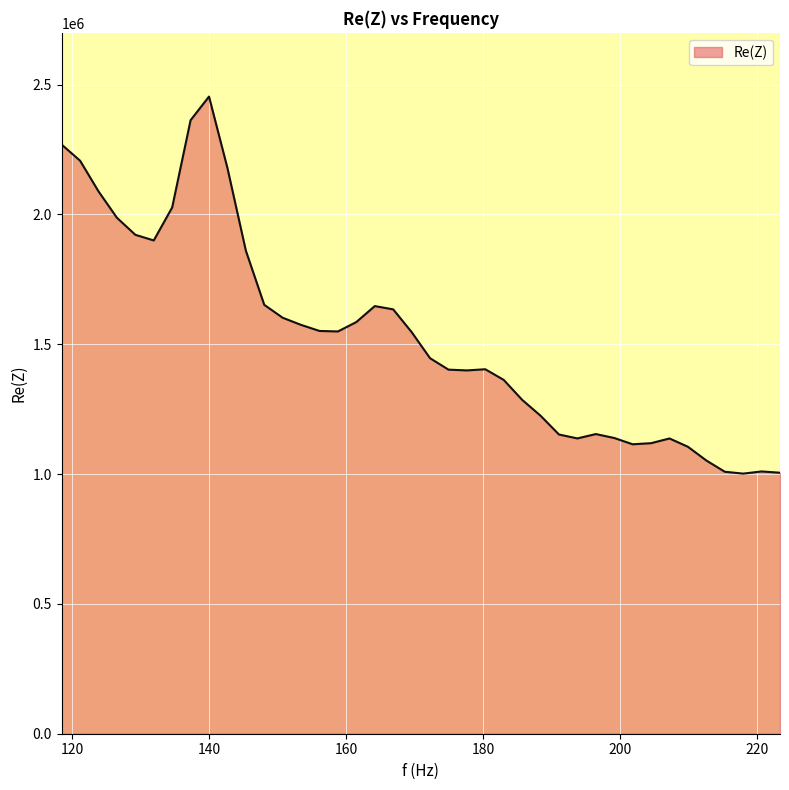

What is the difference between the maximum and minimum values?

1452103.2